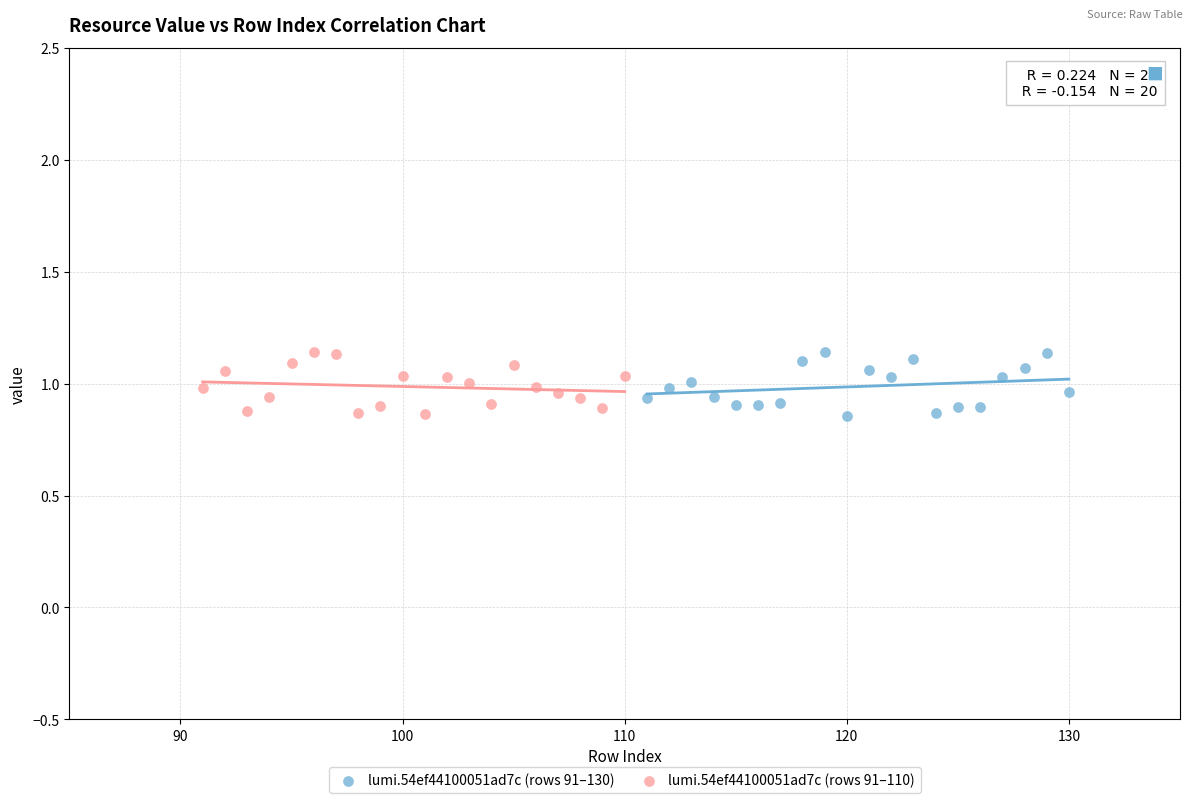

What are all the series names shown in the legend?

lumi.54ef44100051ad7c (rows 91–130), lumi.54ef44100051ad7c (rows 91–110)